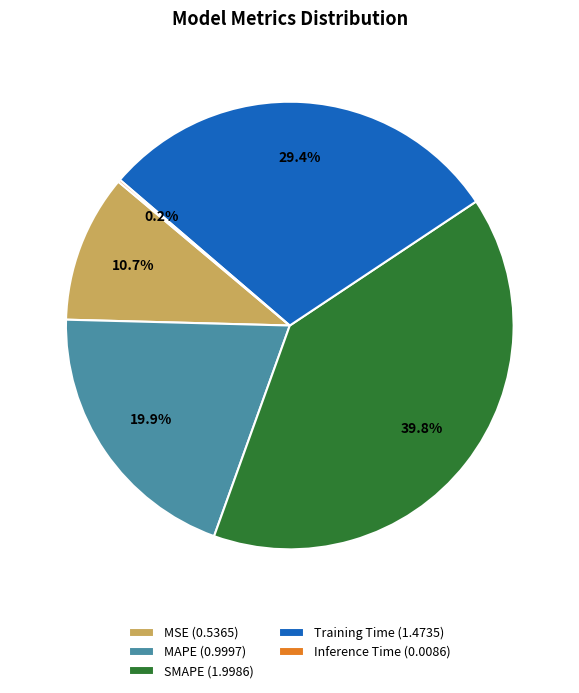

Is it true that SMAPE is 52% of the pie?

False